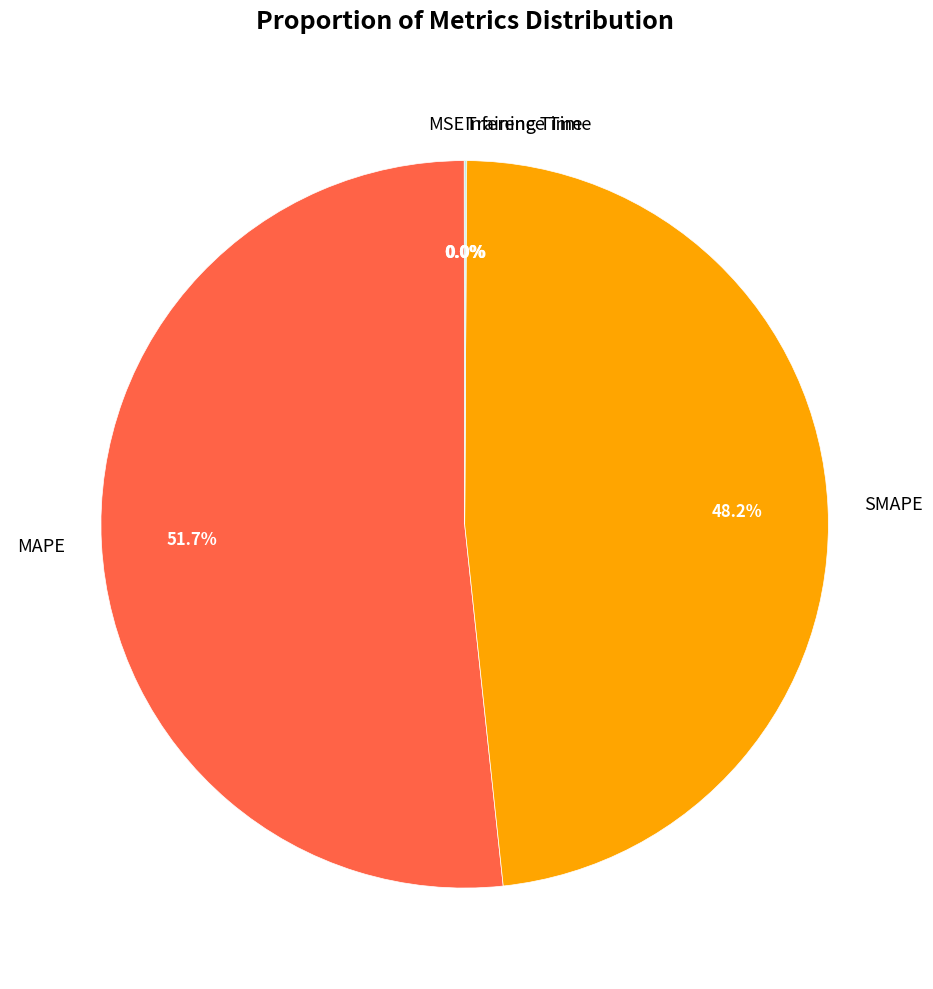

Is there any slice that represents more than half of the pie?

Yes